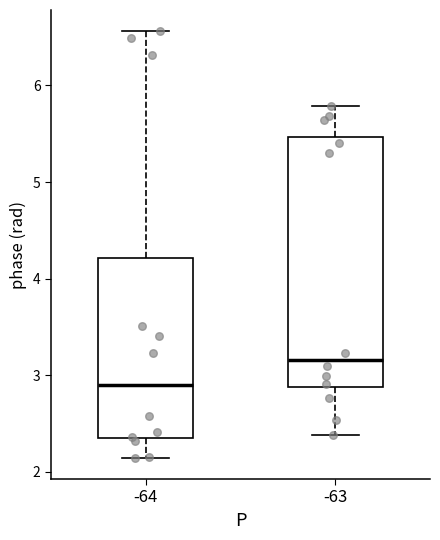

Which box has the highest median line?

-63